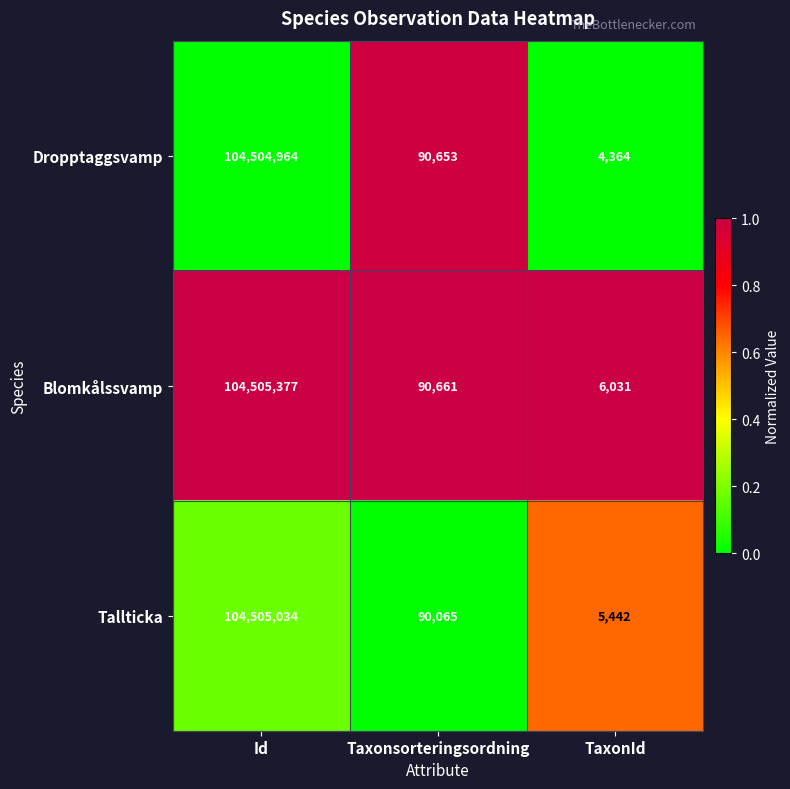

Which series has the largest range (max minus min)?

Dropptaggsvamp